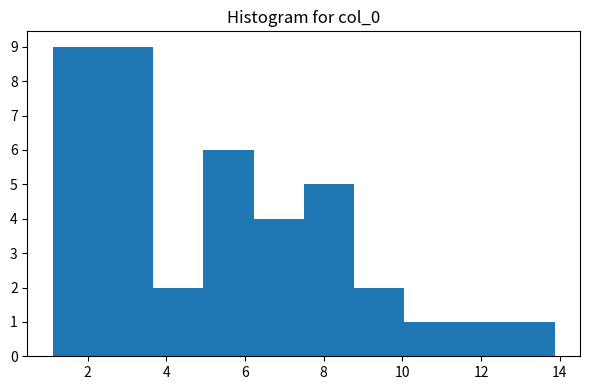

What is the height of the bar covering 6.2 to 7.4 on the x-axis? Neither the bar edges nor the heights are printed on the chart, so give them approximately, as read against the axes.

4